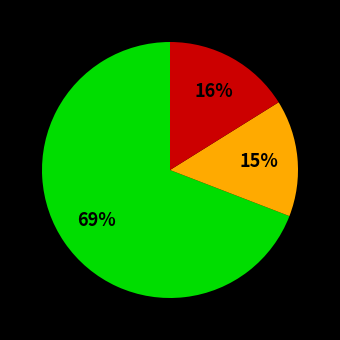

Is there a majority slice in this chart?

Yes